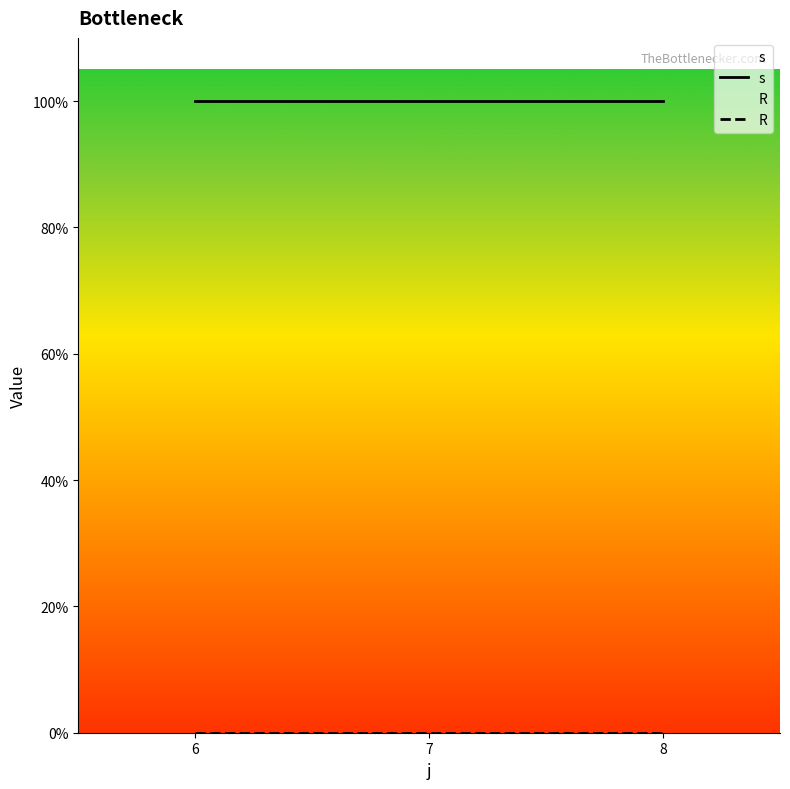

The s series shows 1 at 6. True or false?

False